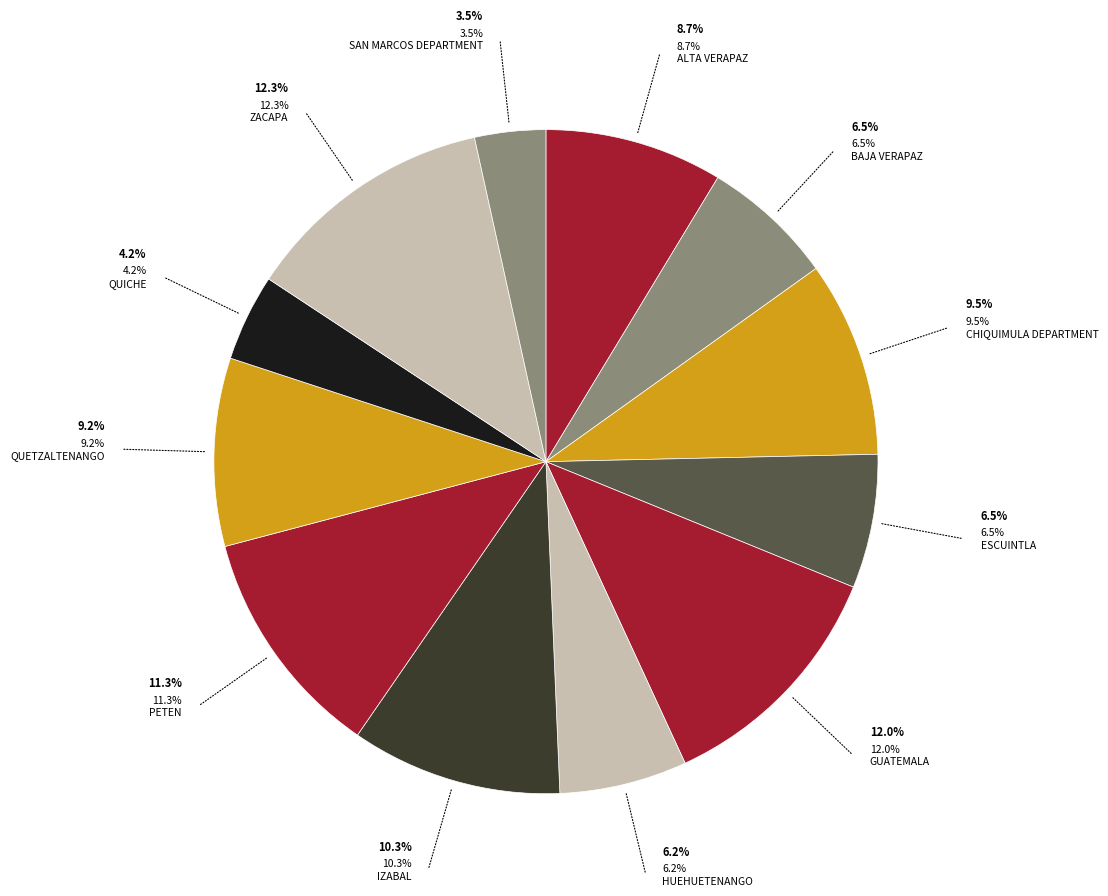

Between guatemala and san-marcos-department, which is larger?

guatemala